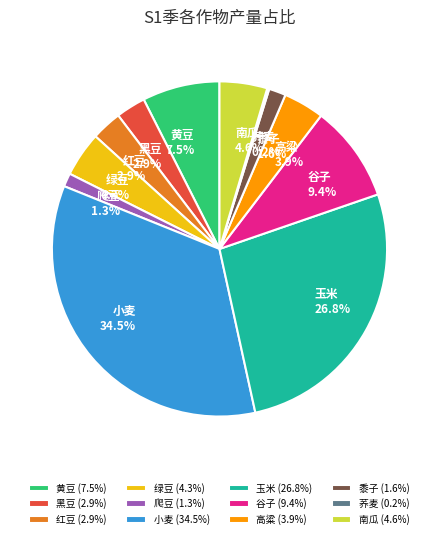

The 高粱 slice represents 4% of the pie. True or false?

True